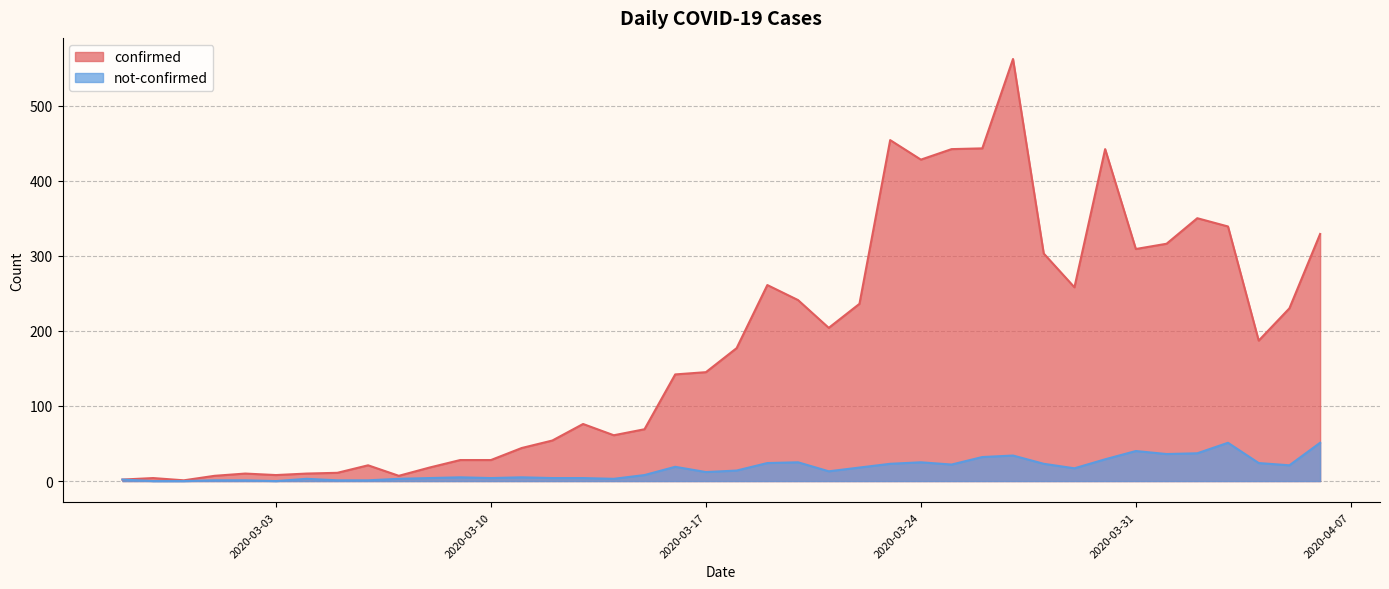

List the labels in order of not-confirmed value, smallest first.

2020-02-28, 2020-02-29, 2020-03-03, 2020-03-01, 2020-03-02, 2020-03-05, 2020-03-06, 2020-02-27, 2020-03-04, 2020-03-07, 2020-03-14, 2020-03-08, 2020-03-10, 2020-03-12, 2020-03-13, 2020-03-09, 2020-03-11, 2020-03-15, 2020-03-17, 2020-03-21, 2020-03-18, 2020-03-29, 2020-03-22, 2020-03-16, 2020-04-05, 2020-03-25, 2020-03-23, 2020-03-28, 2020-03-19, 2020-04-04, 2020-03-20, 2020-03-24, 2020-03-30, 2020-03-26, 2020-03-27, 2020-04-01, 2020-04-02, 2020-03-31, 2020-04-03, 2020-04-06